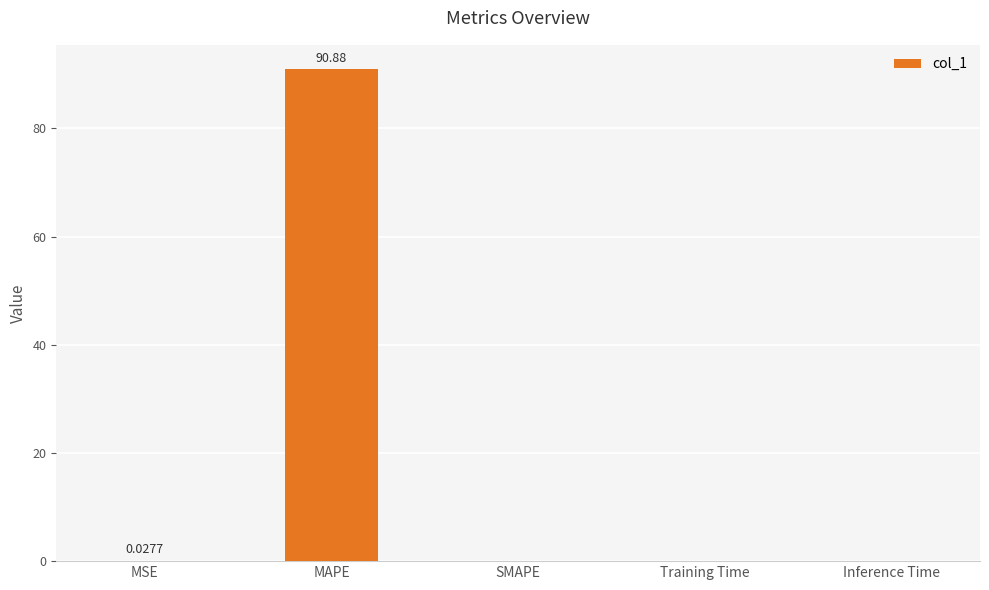

Which label corresponds to the largest value in the chart?

MAPE